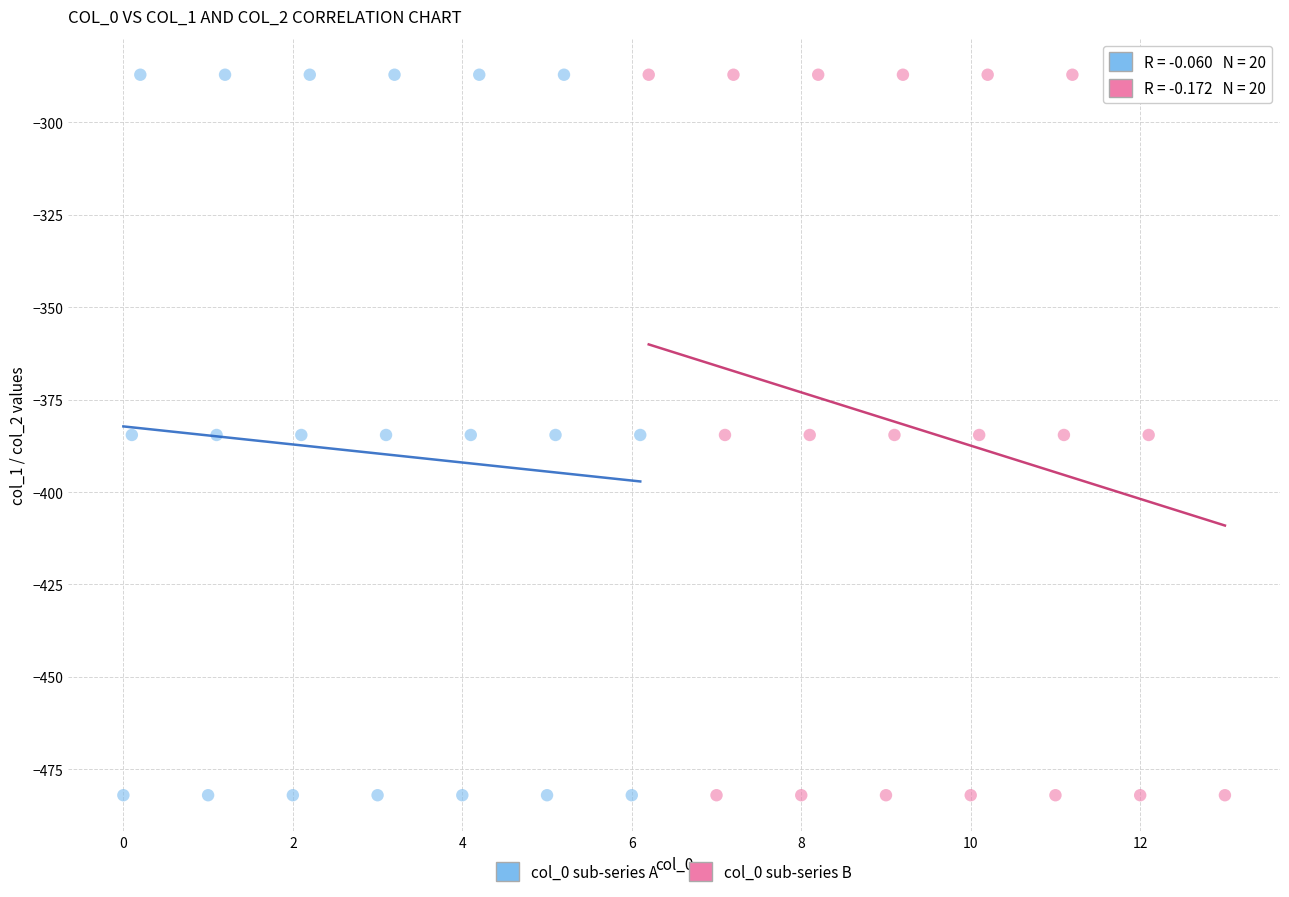

What are all the series names shown in the legend?

col_0 sub-series A, col_0 sub-series B